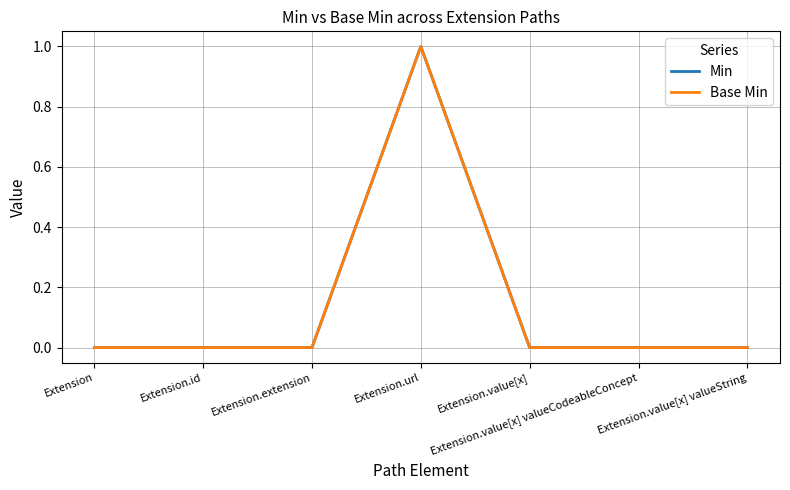

Which series has the largest total across all categories?

Min